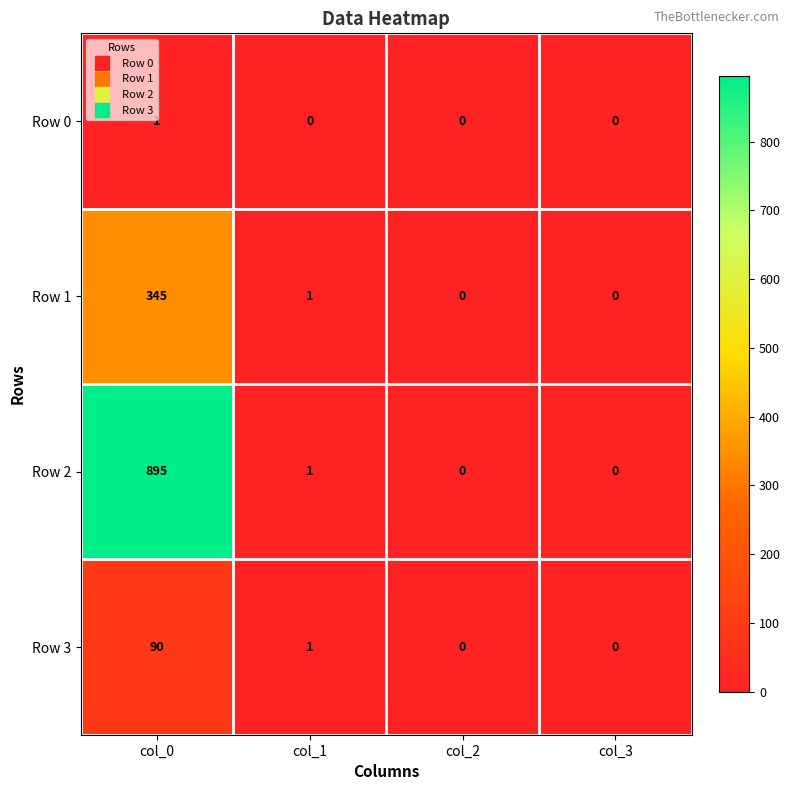

Reading left to right, transcribe all the data shown in this chart.

Row 0: col_0=1	col_1=0	col_2=0	col_3=0
Row 1: col_0=345	col_1=1	col_2=0	col_3=0
Row 2: col_0=895	col_1=1	col_2=0	col_3=0
Row 3: col_0=90	col_1=1	col_2=0	col_3=0